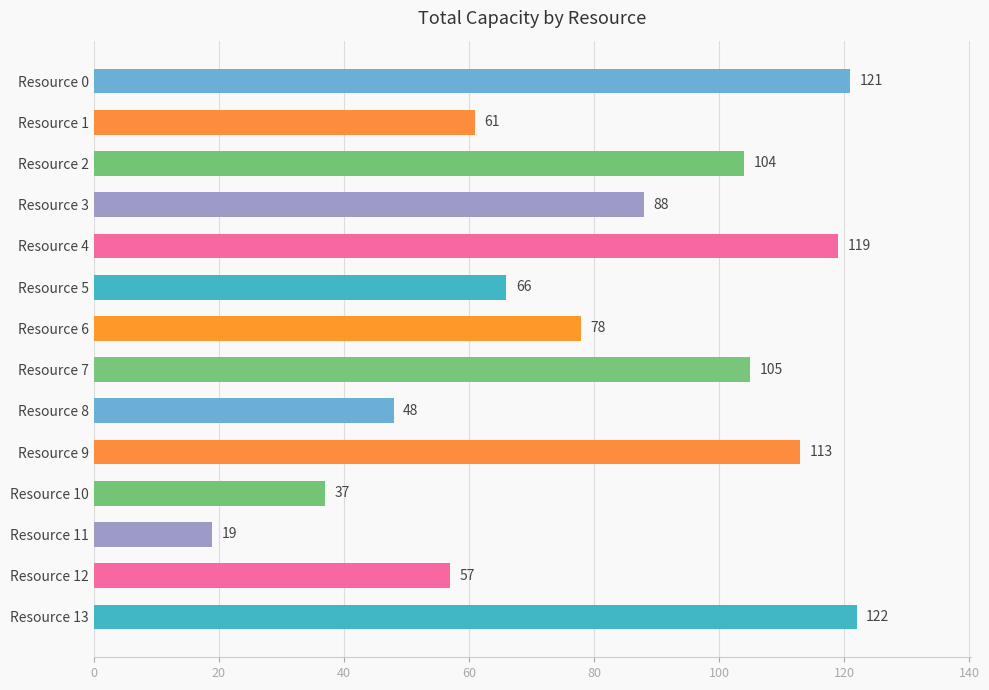

Which has a higher value, Resource 13 or Resource 2?

Resource 13